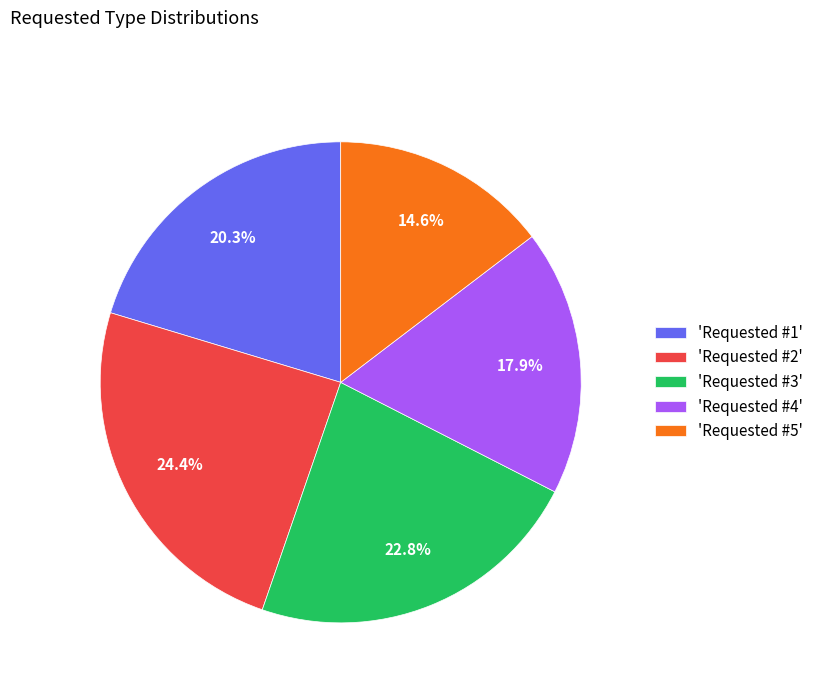

Which category has the smallest portion of the pie?

'Requested #5'